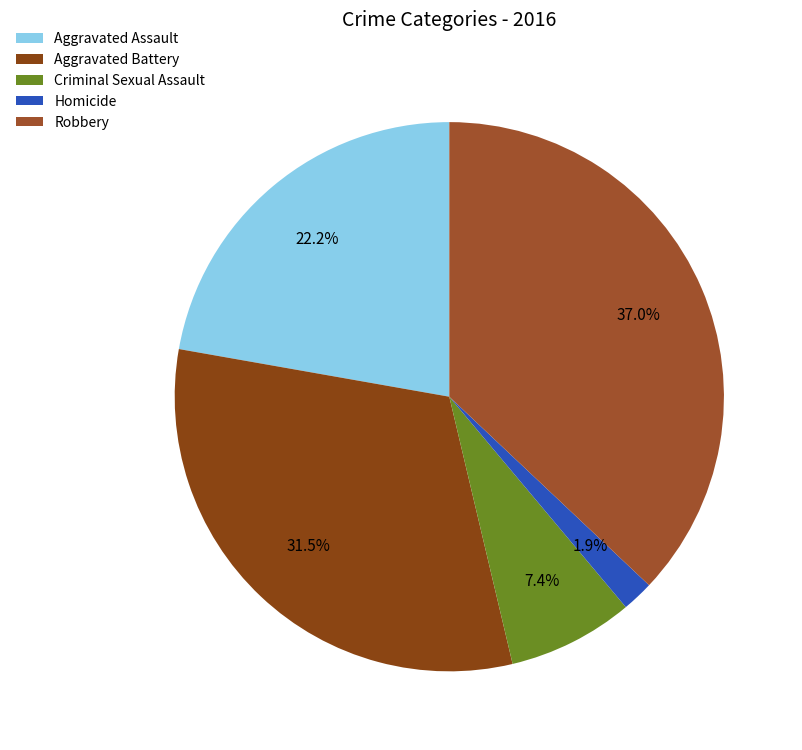

To the nearest percent, what is the difference between the largest and smallest slice percentages?

35%